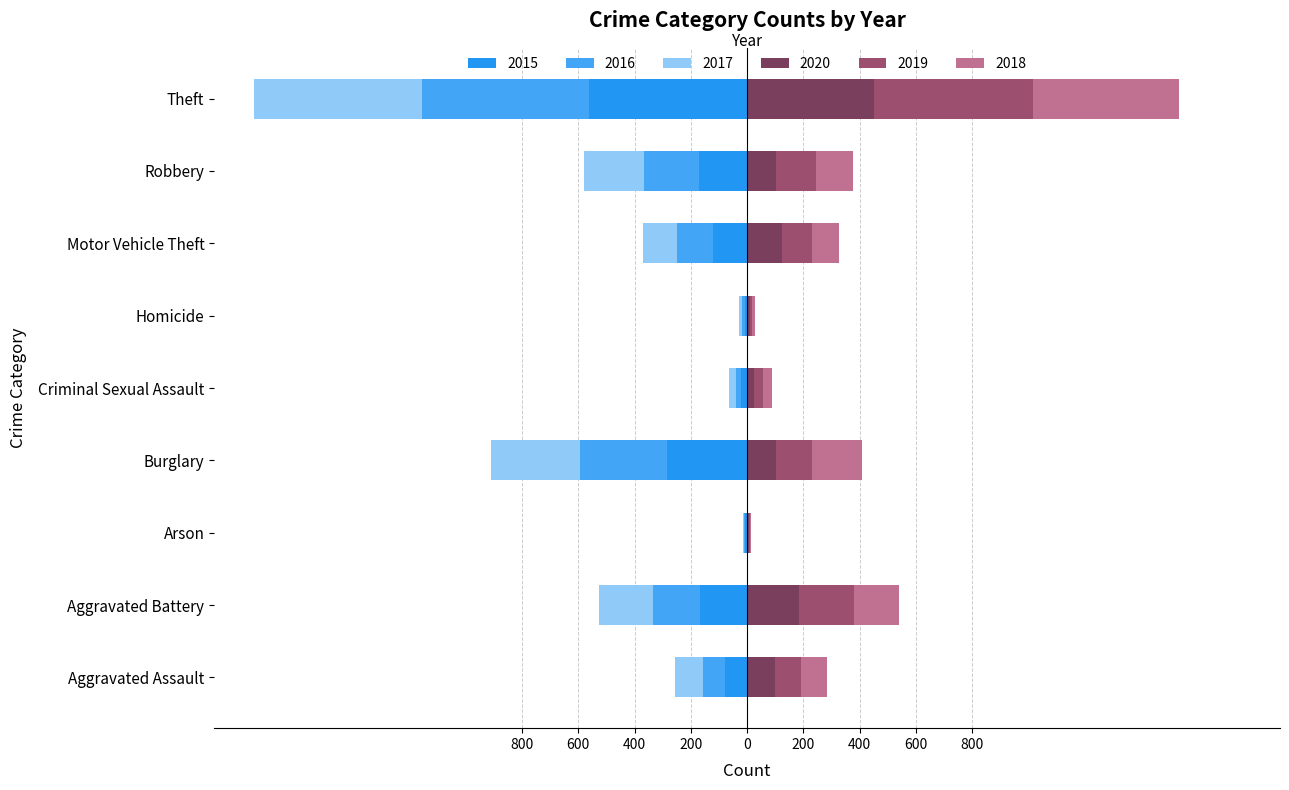

How many groups of bars are there?

9